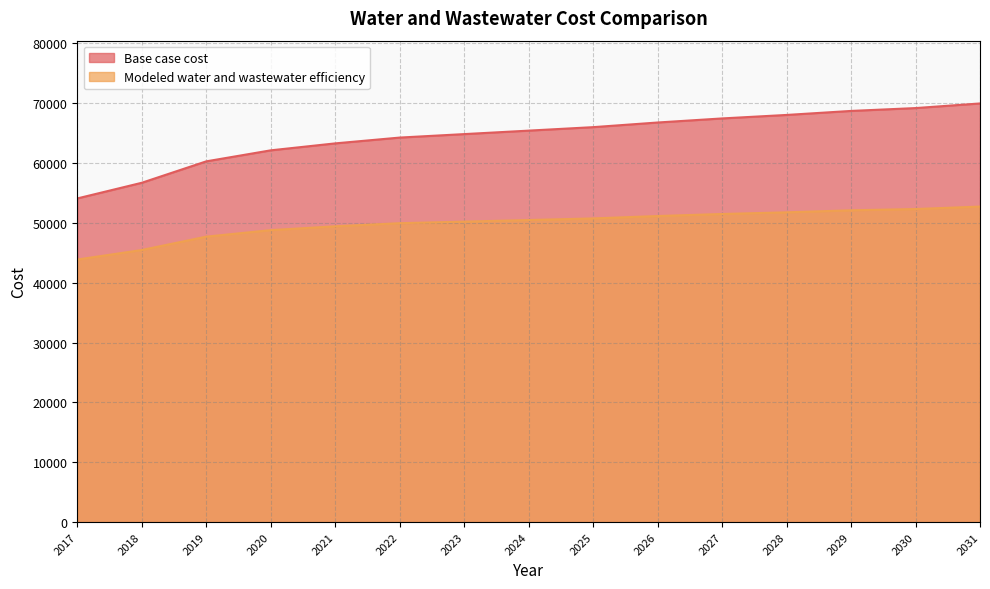

How many lines are shown in the chart?

2